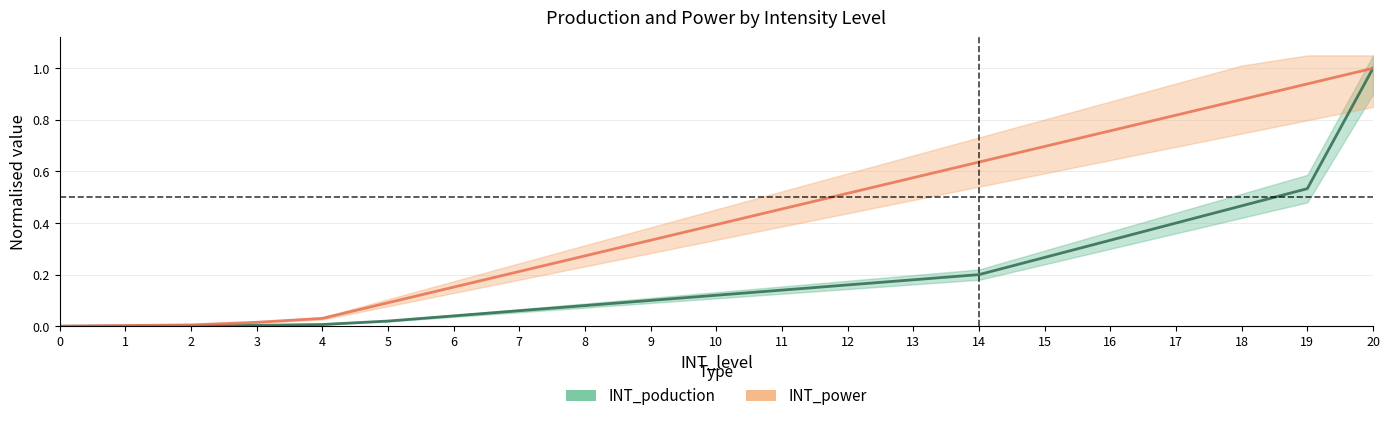

What is the total value across all series at 20?

2.0